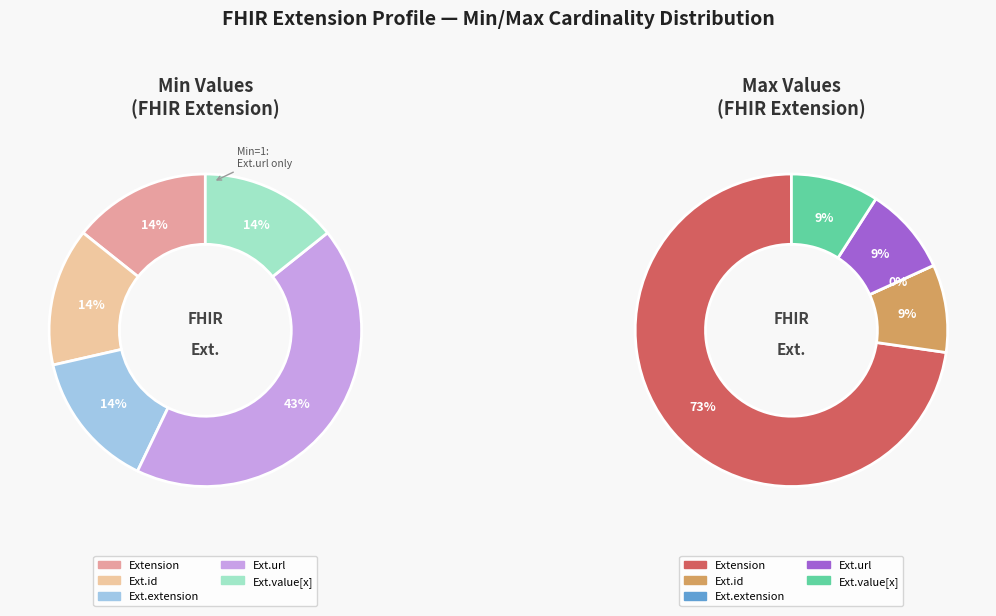

Which slice is the smallest?

Extension